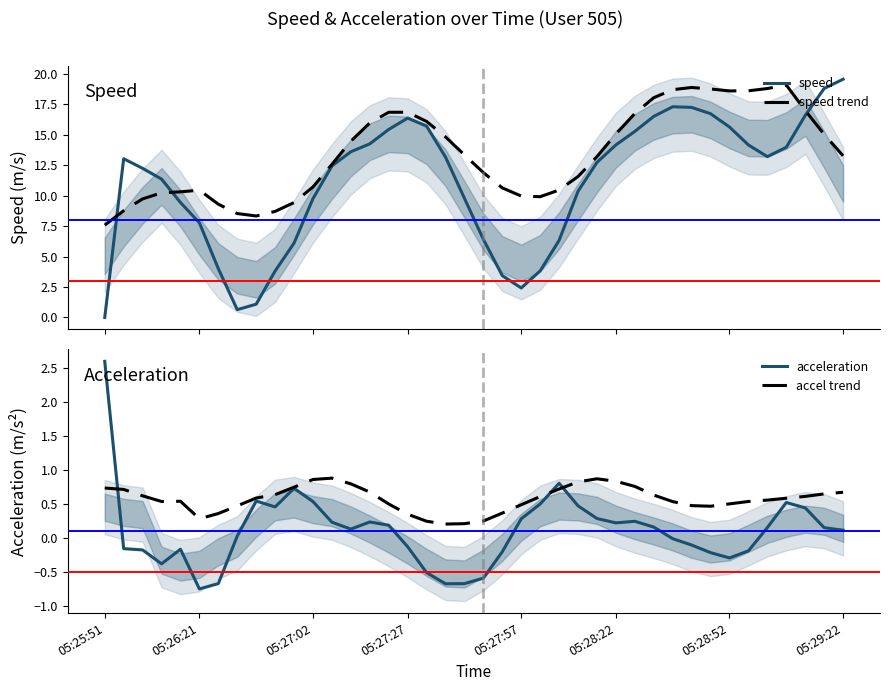

Is it true that speed equals 15.7 at 17?

True